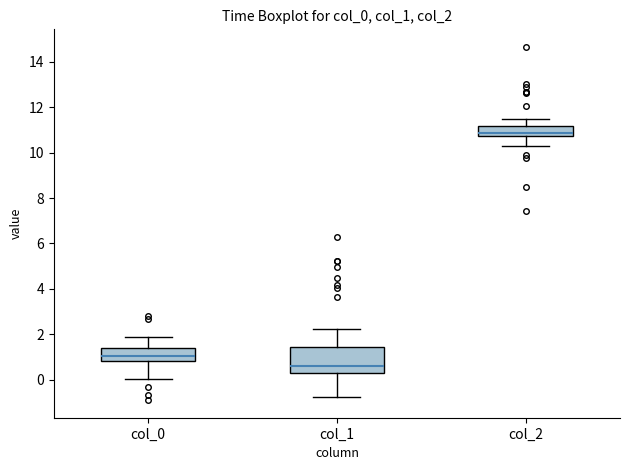

Where does the lower whisker of the box for col_2 end on the y-axis? The values are not printed on the chart, so give them approximately, as read against the axis.

10.4